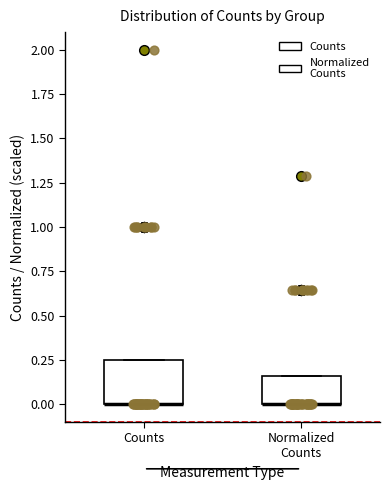

Comparing the boxes themselves (not the whiskers), which one is the tallest?

Counts